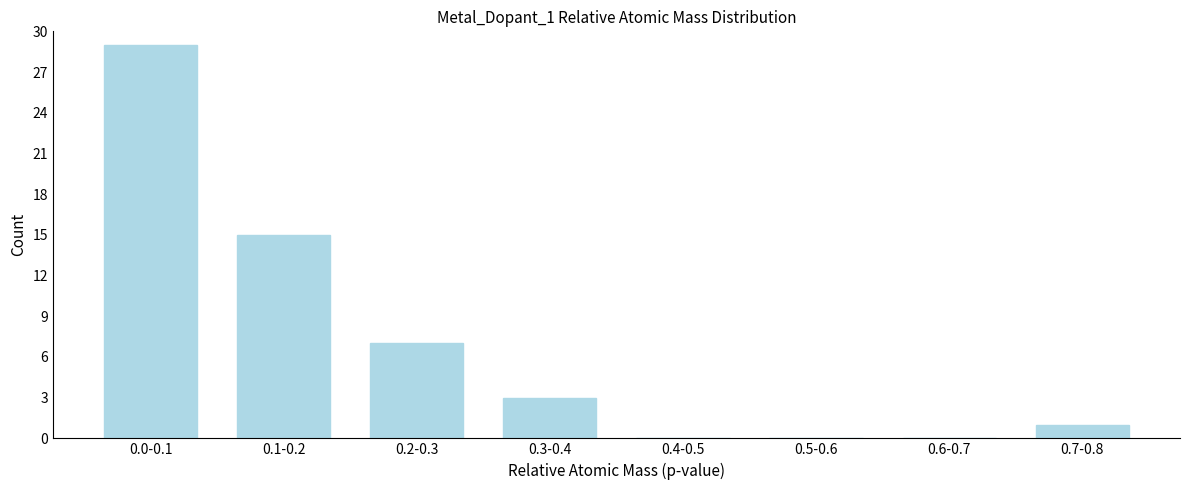

Reading left to right, what are all the values shown in this chart?

0.0-0.1=29	0.1-0.2=15	0.2-0.3=7	0.3-0.4=3	0.4-0.5=0	0.5-0.6=0	0.6-0.7=0	0.7-0.8=1